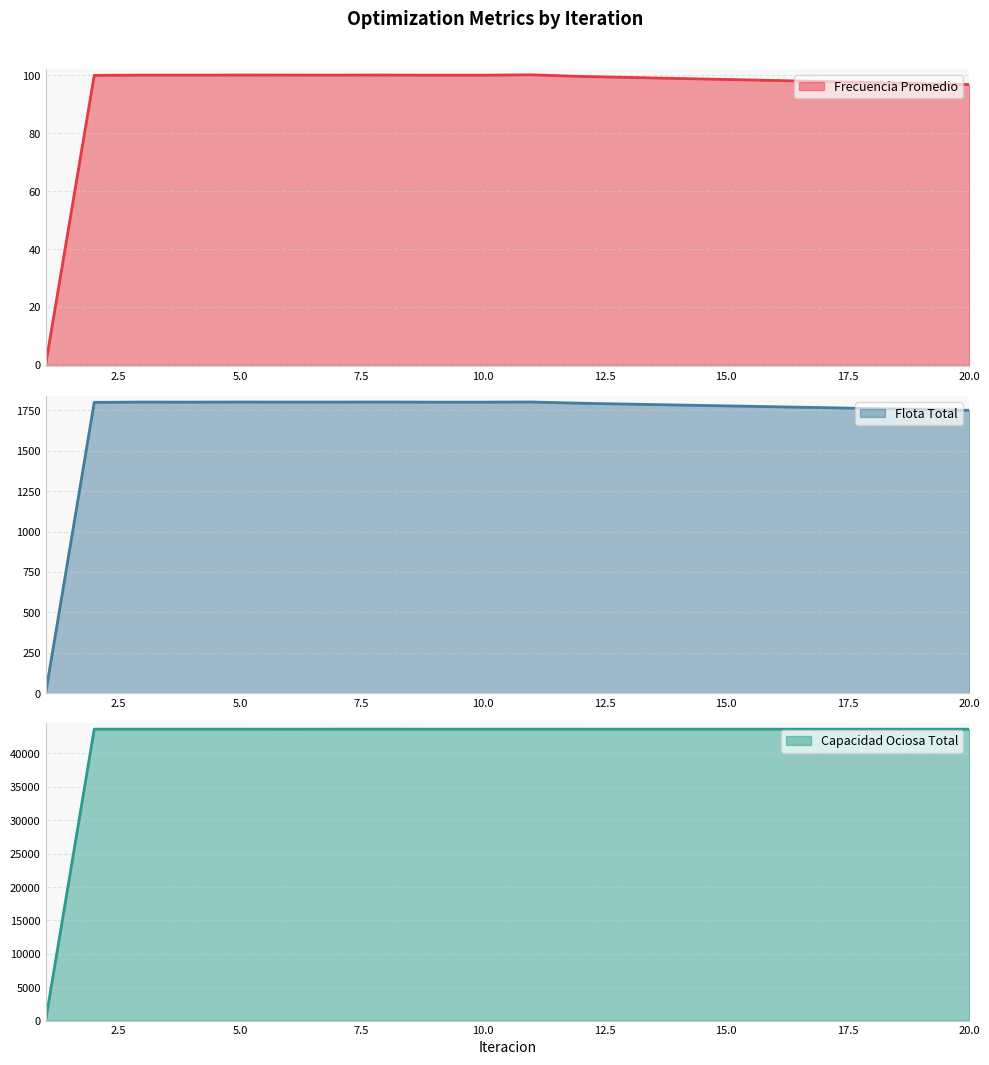

Reading left to right, transcribe all the data shown in this chart.

Frecuencia Promedio: 0.0	100.0	100.1	100.1	100.1	100.1	100.1	100.1	100.1	100.1	100.2	99.6	99.3	98.9	98.6	98.2	97.9	97.5	97.2	96.8
Flota Total: 0.0	1798.4	1800.2	1799.9	1800.5	1800.1	1800.3	1800.6	1799.7	1799.7	1800.8	1793.0	1787.5	1782.1	1776.6	1771.2	1765.7	1760.3	1754.8	1749.4
Capacidad Ociosa Total: 0.0	43641.5	43641.2	43642.3	43642.1	43633.3	43645.1	43647.6	43638.7	43640.9	43642.2	43640.6	43639.7	43638.9	43638.0	43637.1	43636.2	43635.3	43634.3	43633.4